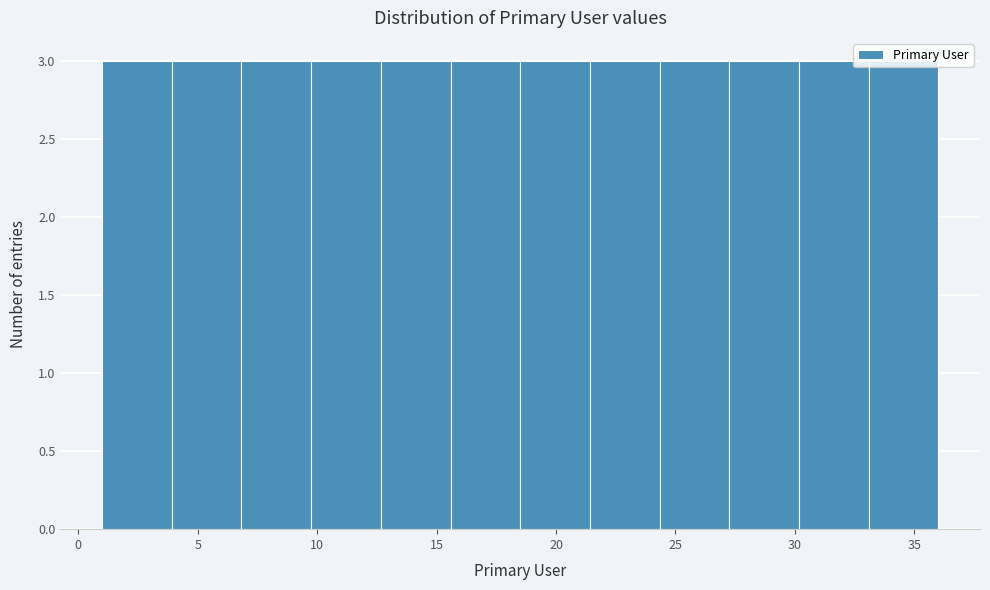

Reading left to right, transcribe this chart: for each bar, give the range it covers on the x-axis and its height. Neither the bar edges nor the heights are printed on the chart, so give them approximately, as read against the axes.

1.0 to 4.0: 3
4.0 to 7.0: 3
7.0 to 10.0: 3
10.0 to 12.5: 3
12.5 to 15.5: 3
15.5 to 18.5: 3
18.5 to 21.5: 3
21.5 to 24.5: 3
24.5 to 27.5: 3
27.5 to 30.0: 3
30.0 to 33.0: 3
33.0 to 36.0: 3